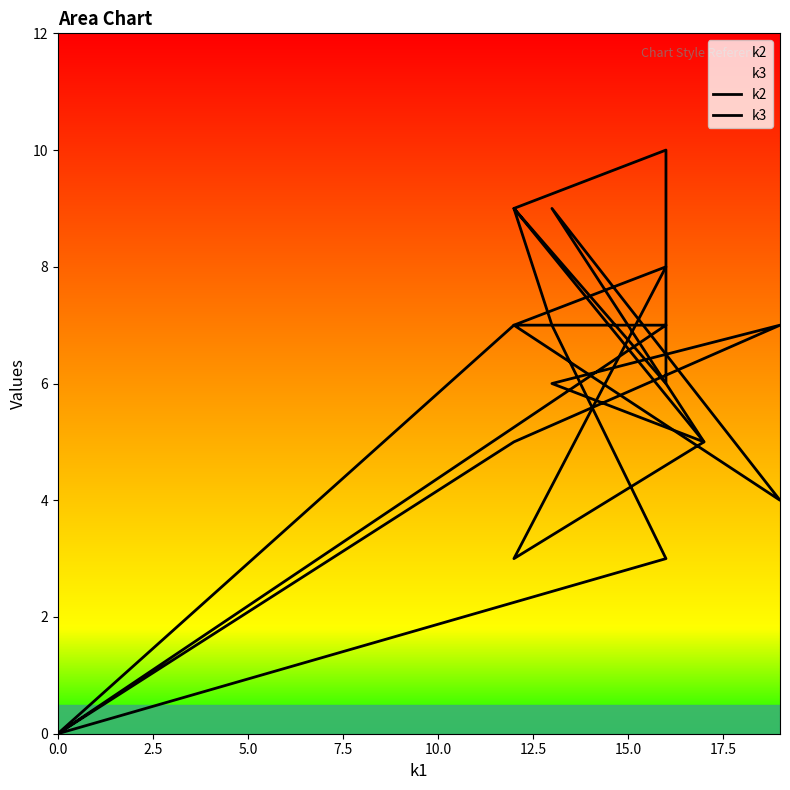

True or false: k2 and k3 cross at least once.

True